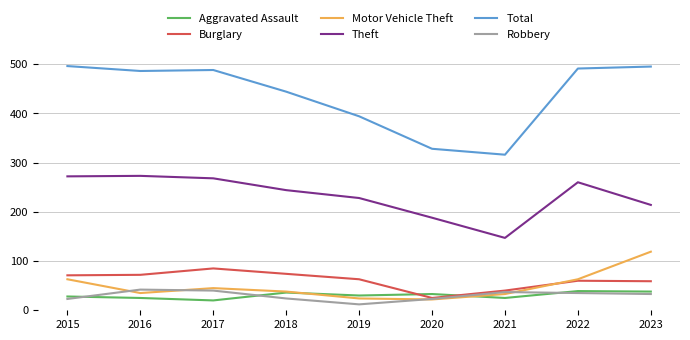

What is the spread (max minus min) of values at 2018?

420